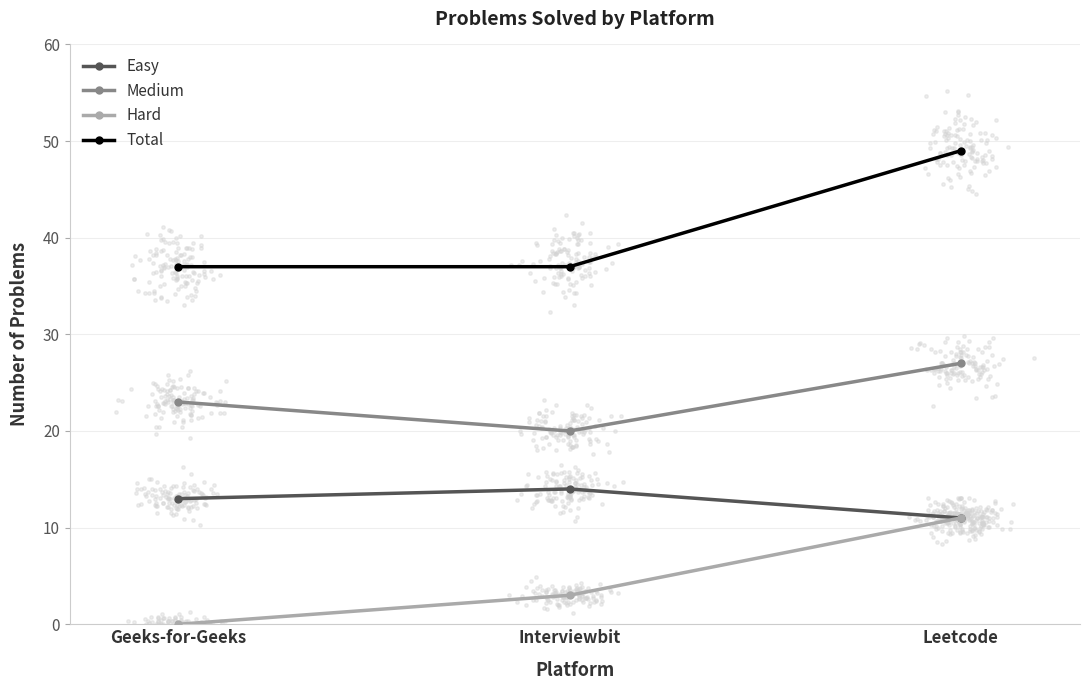

Which series reaches the minimum Y coordinate?

Hard